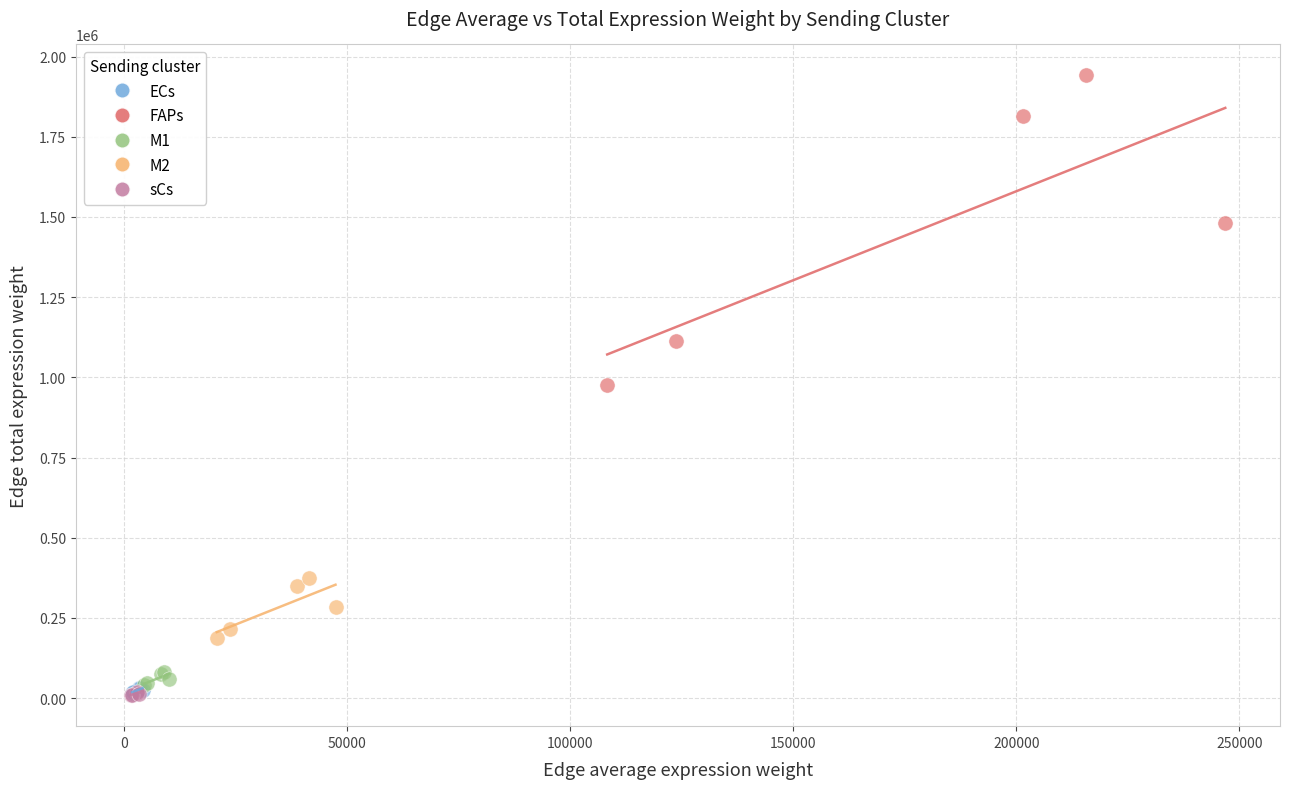

Which series has the widest spread of Y values?

FAPs